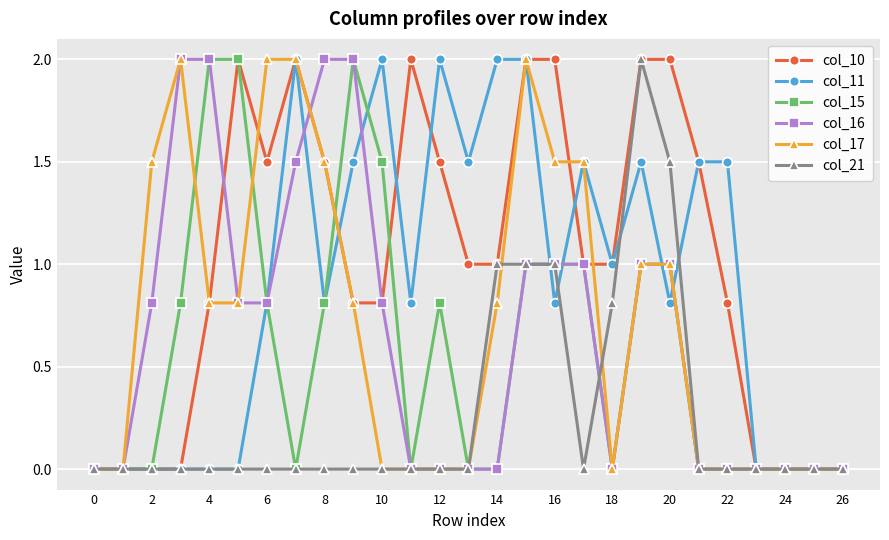

How many series are shown in this chart?

6